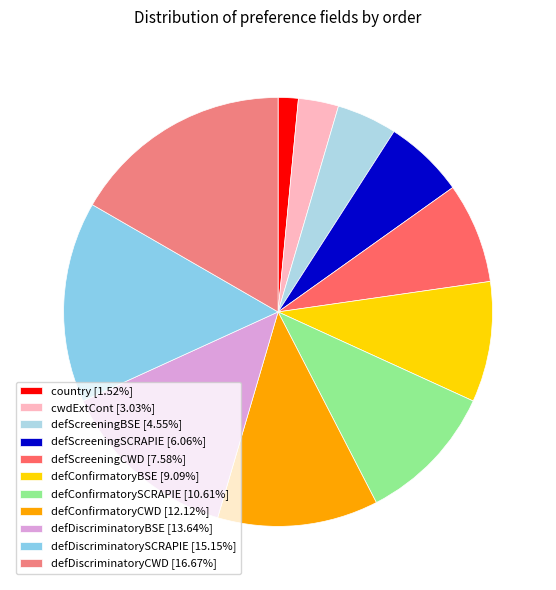

What is the smallest slice in the pie chart?

country